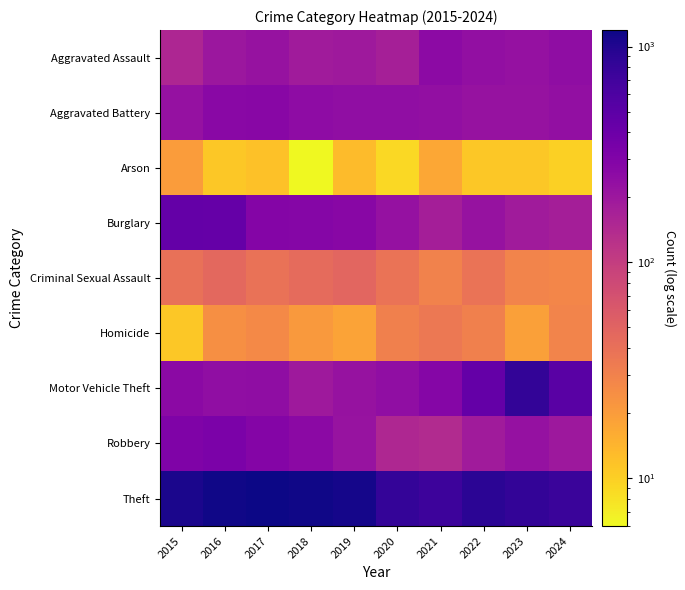

Which has a higher value, 2024 or 2018?

2024